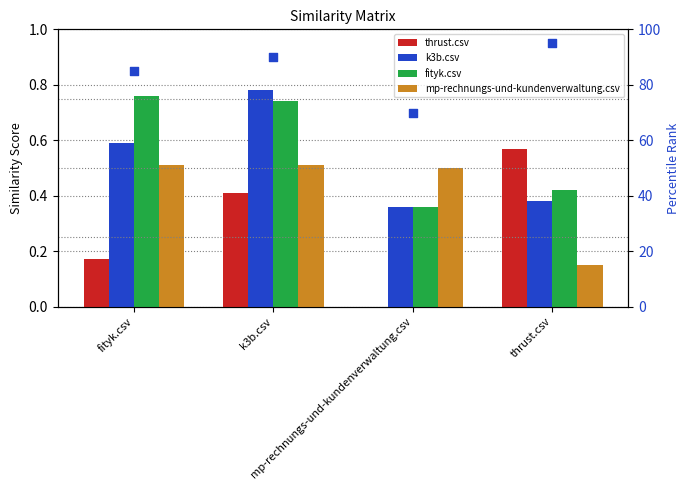

Is the value of thrust.csv at mp-rechnungs-und-kundenverwaltung.csv greater than the value of mp-rechnungs-und-kundenverwaltung.csv at mp-rechnungs-und-kundenverwaltung.csv?

No